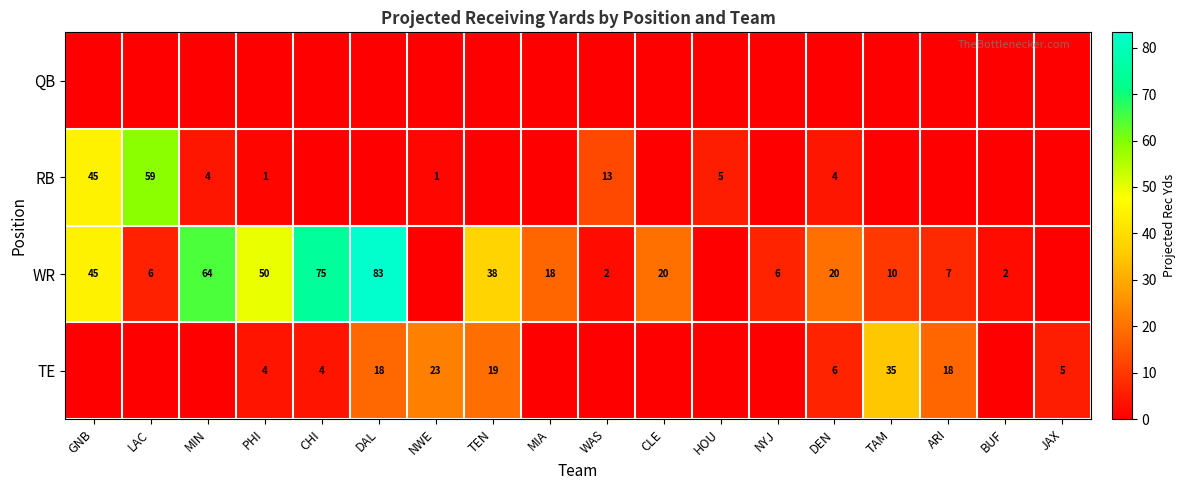

The RB series shows 1 at NWE. True or false?

True